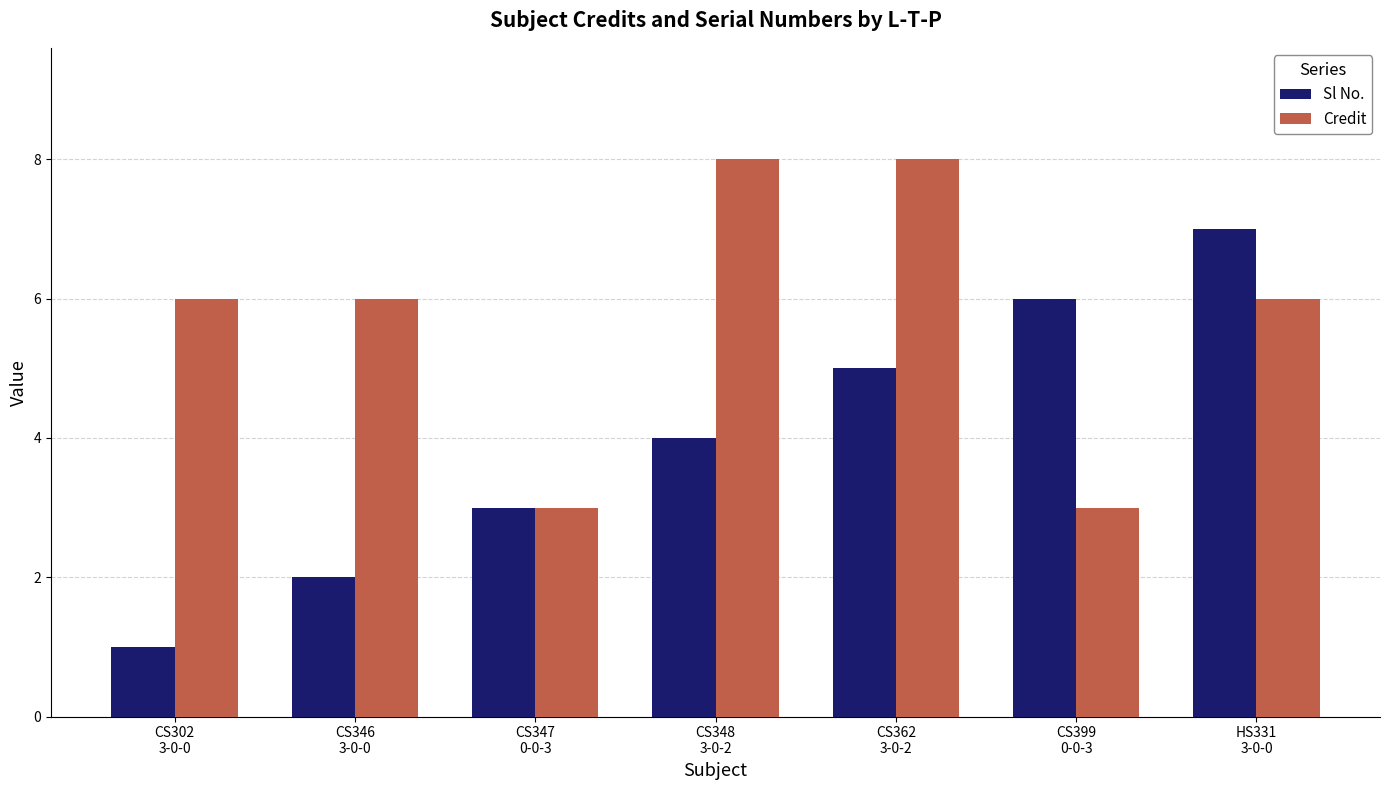

Reading left to right, list all the values displayed in this chart.

Sl No.: CS302
3-0-0=1	CS346
3-0-0=2	CS347
0-0-3=3	CS348
3-0-2=4	CS362
3-0-2=5	CS399
0-0-3=6	HS331
3-0-0=7
Credit: CS302
3-0-0=6	CS346
3-0-0=6	CS347
0-0-3=3	CS348
3-0-2=8	CS362
3-0-2=8	CS399
0-0-3=3	HS331
3-0-0=6